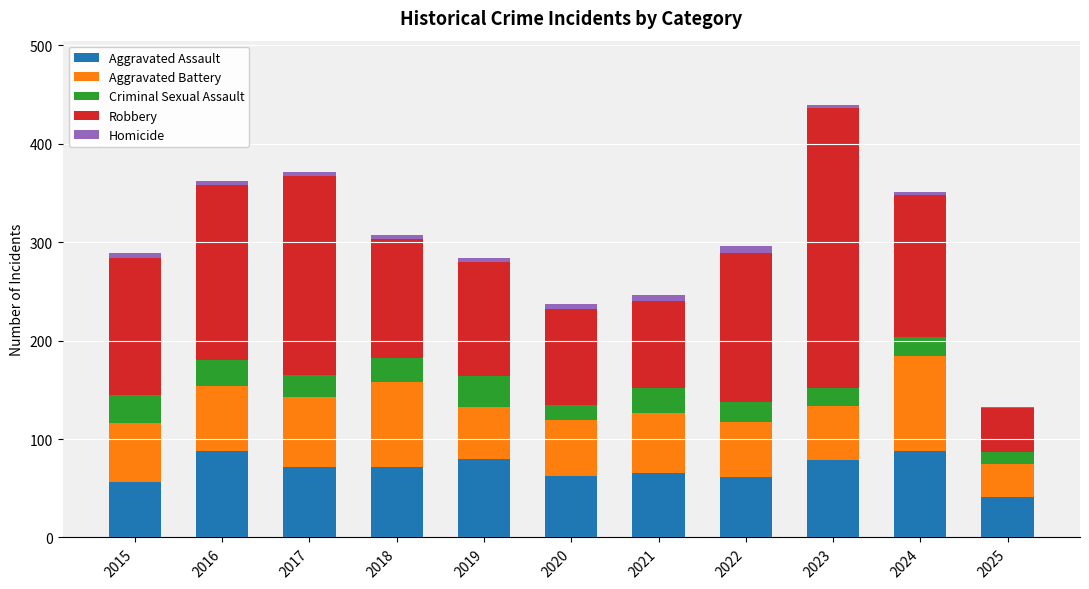

What is the maximum value for Aggravated Assault?

88